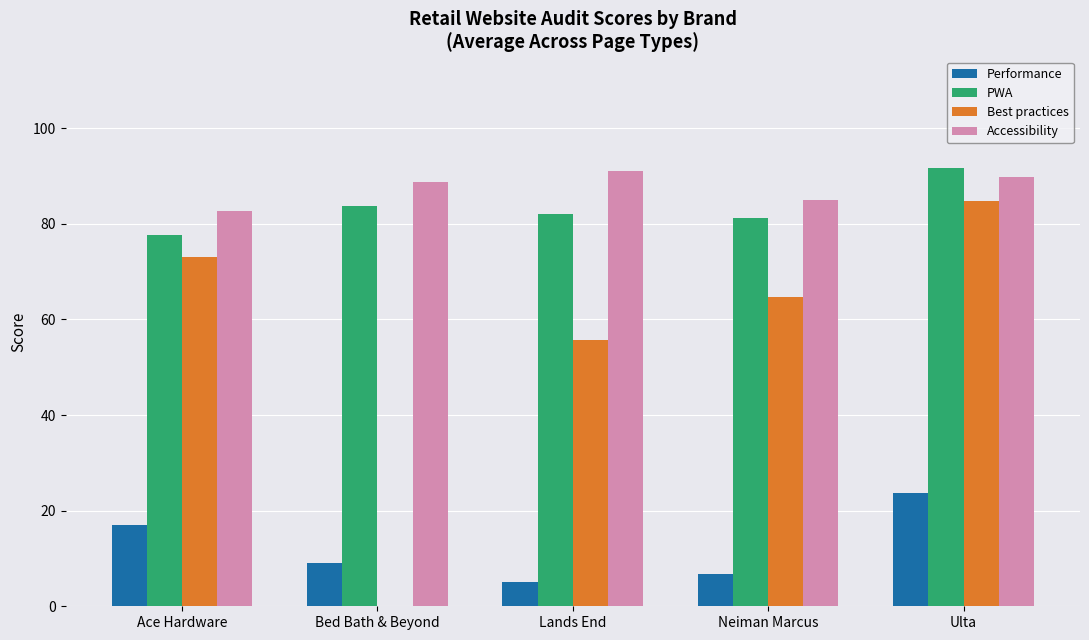

Between Lands End and Ulta, which series saw the biggest shift?

Best practices